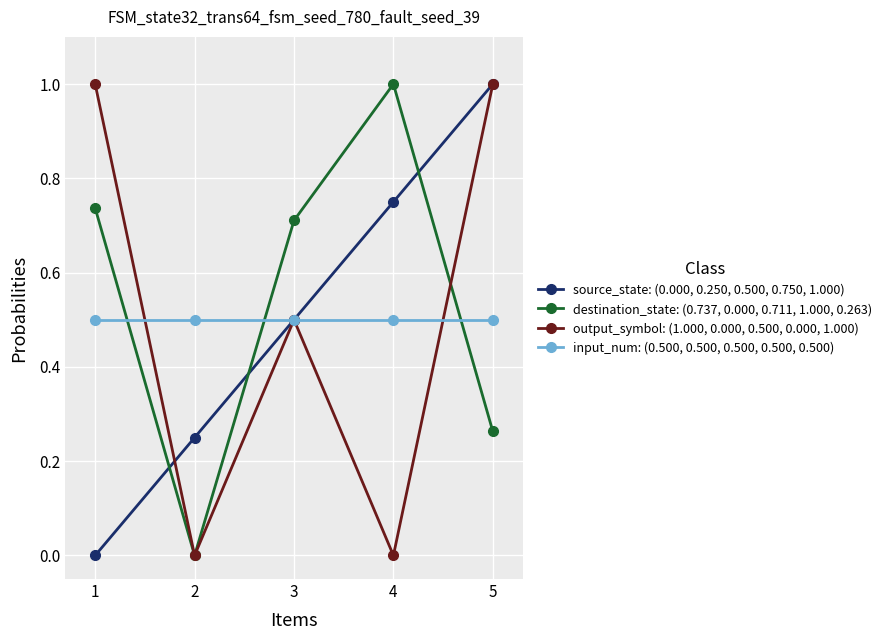

At how many categories does at least one series exceed 0?

5